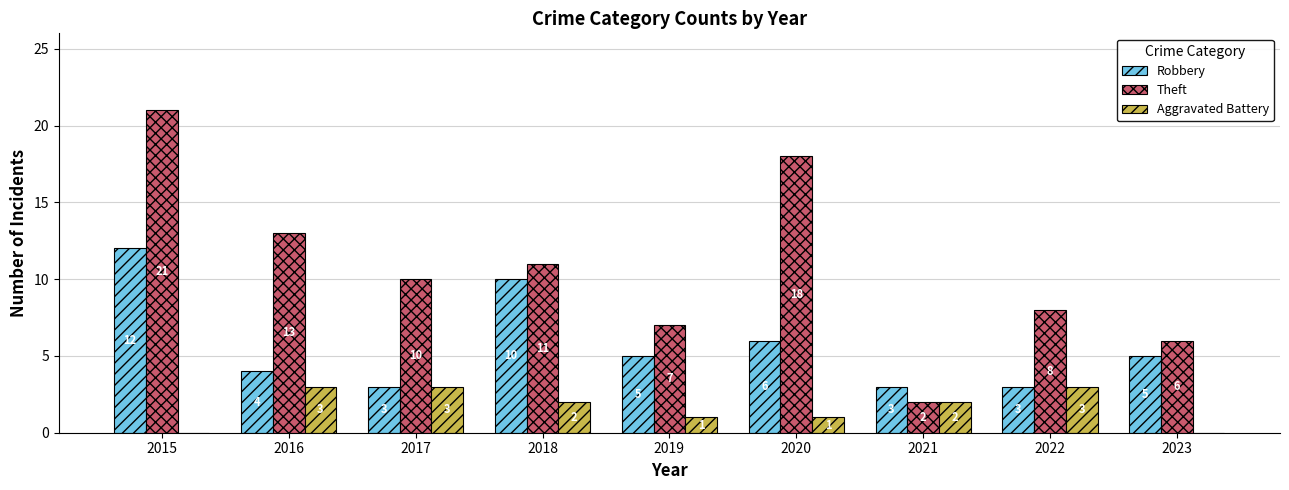

What is the maximum value for Aggravated Battery?

3